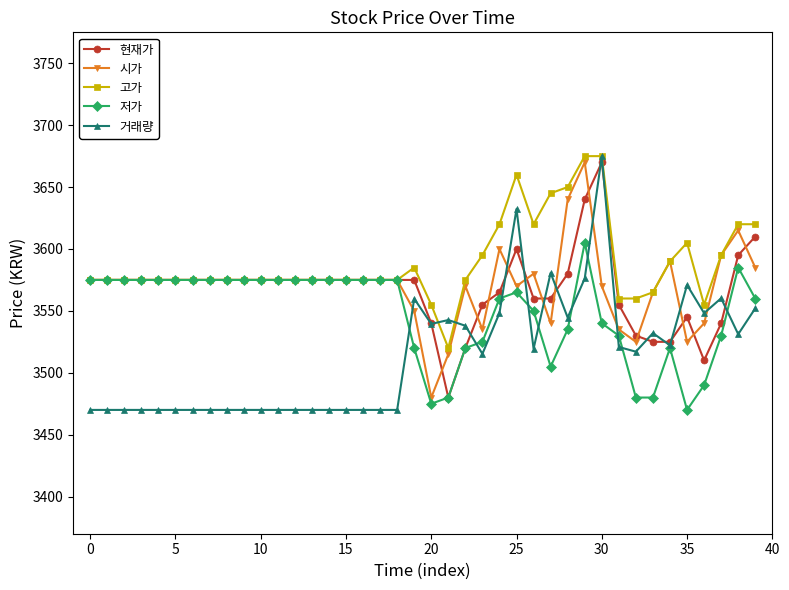

What is the lowest value of the 저가 series?

3470.0